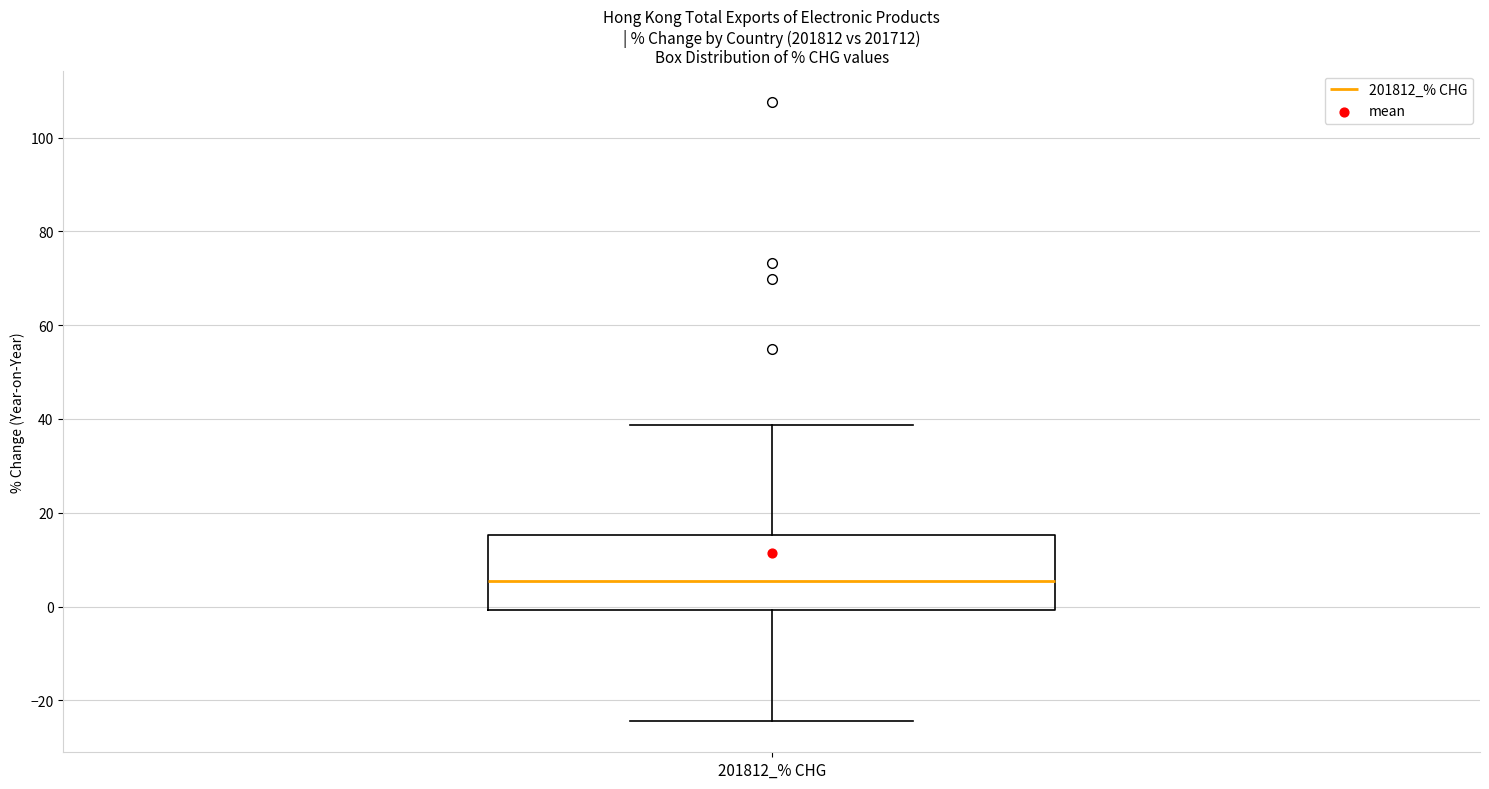

Where is the lower edge of the box for 201812_% CHG on the y-axis? The values are not printed on the chart, so give them approximately, as read against the axis.

0